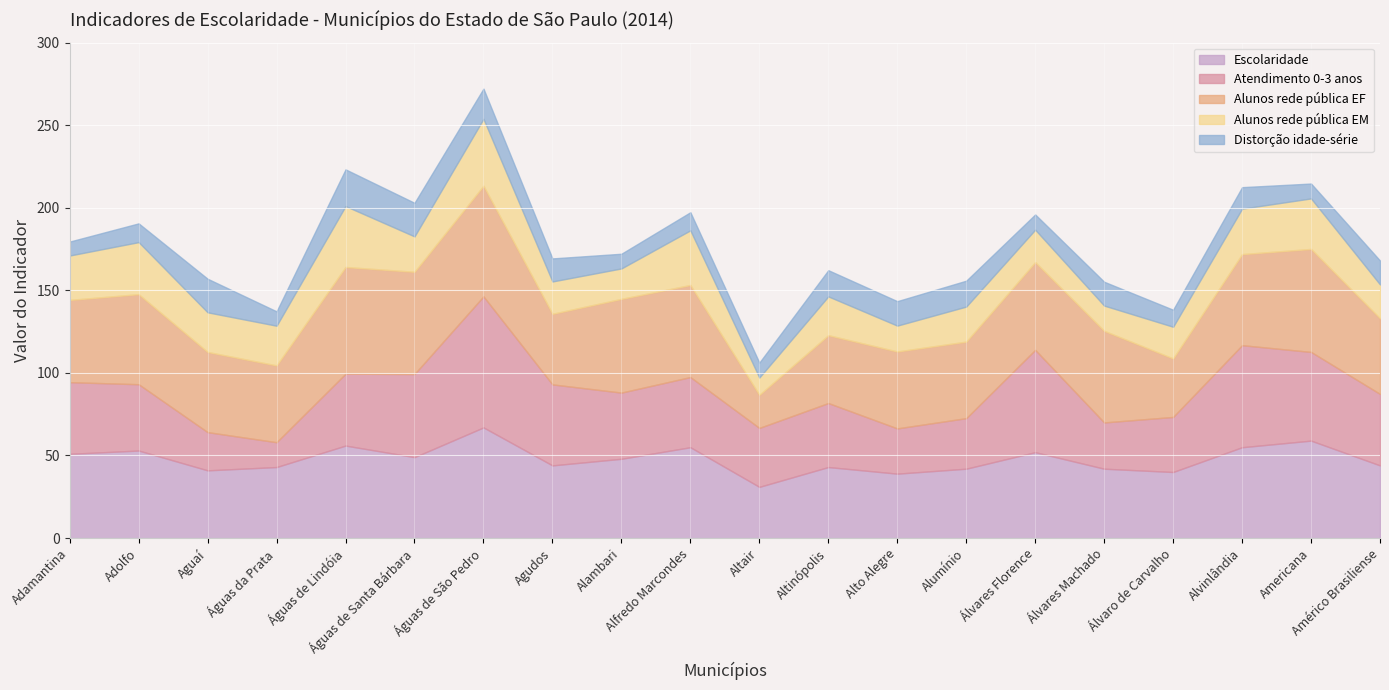

What is the total value across all series at Alvinlândia?

212.5